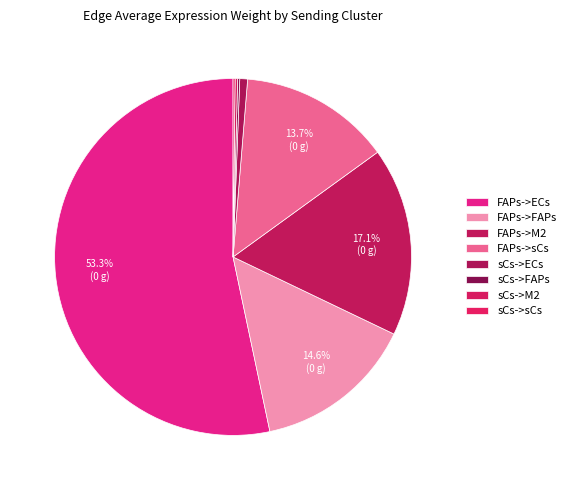

True or false: FAPs->M2 accounts for 4% of the total.

False